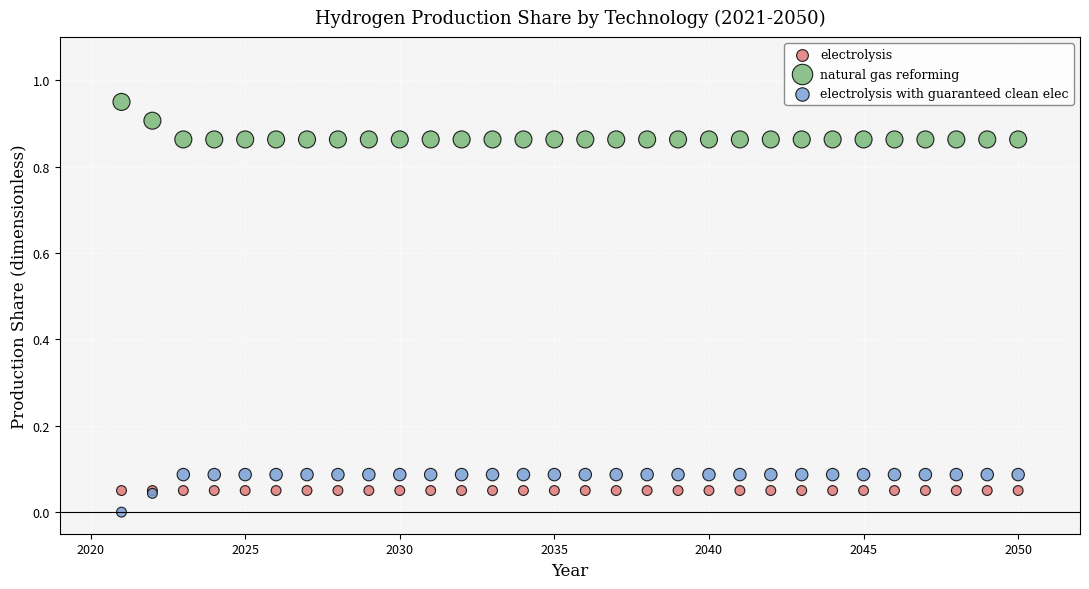

Which series reaches the maximum Y coordinate?

natural gas reforming